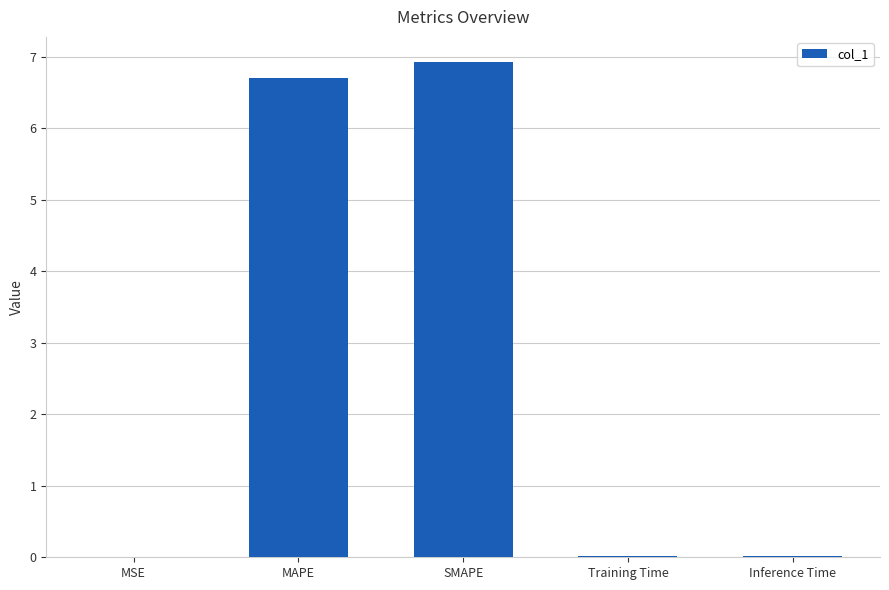

How many series are shown in this chart?

1